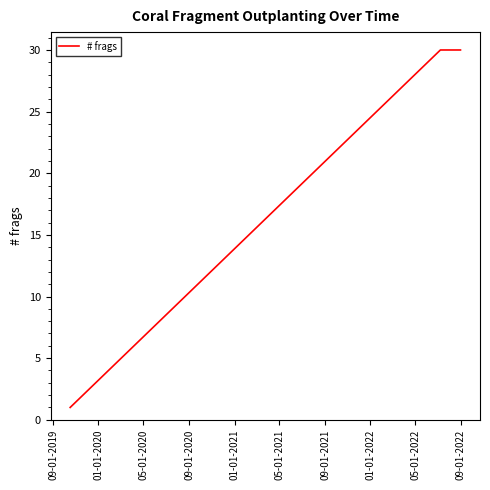

What is the average value?

20